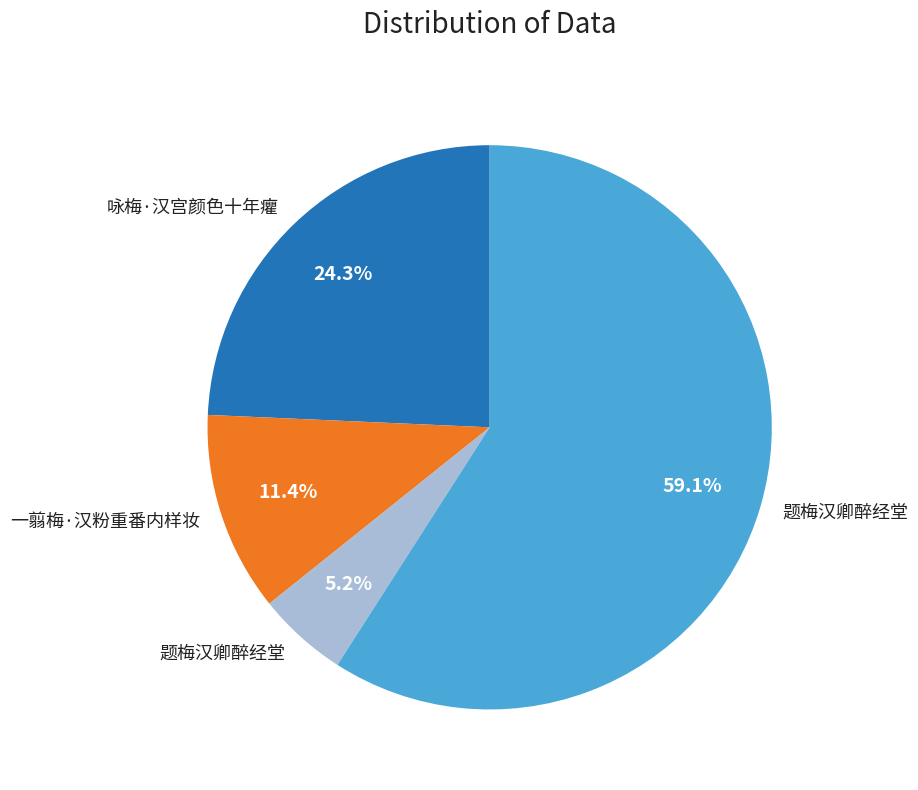

Does any single category account for the majority?

Yes